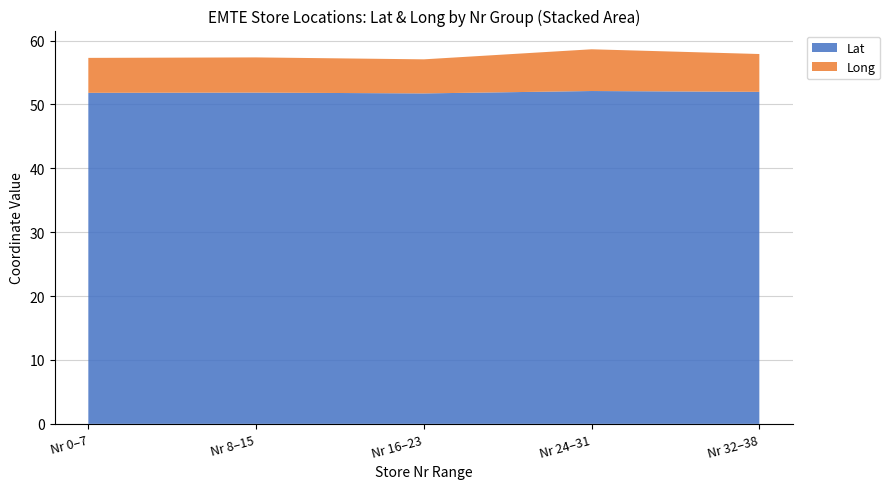

The Lat series shows 52.0 at Nr 32–38. True or false?

True